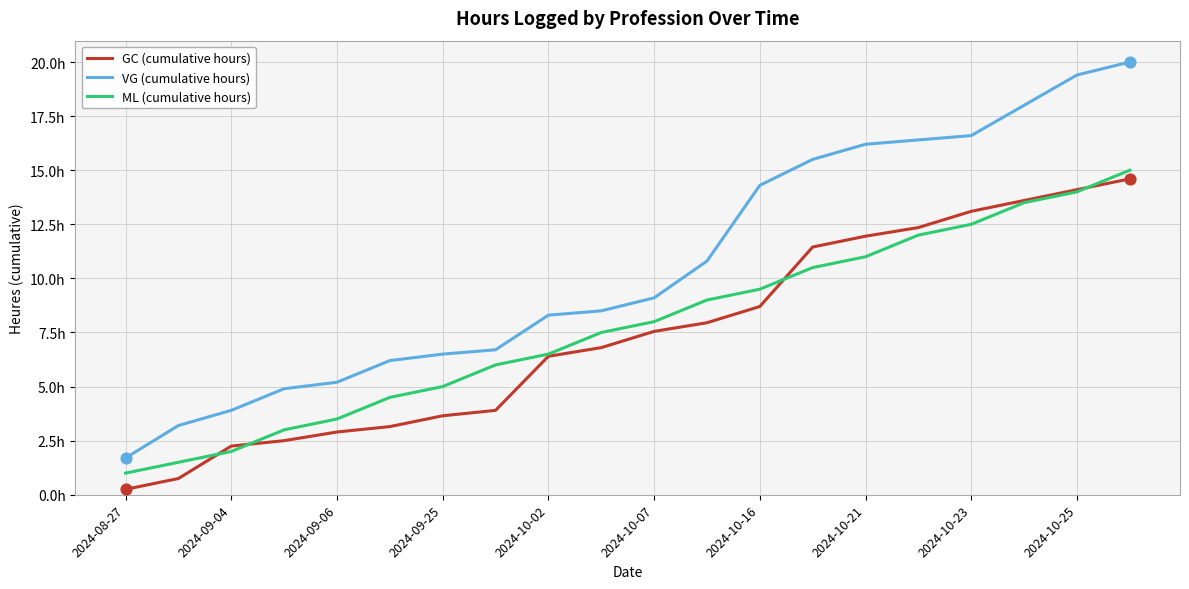

Which series has the largest total across all categories?

VG (cumulative hours)